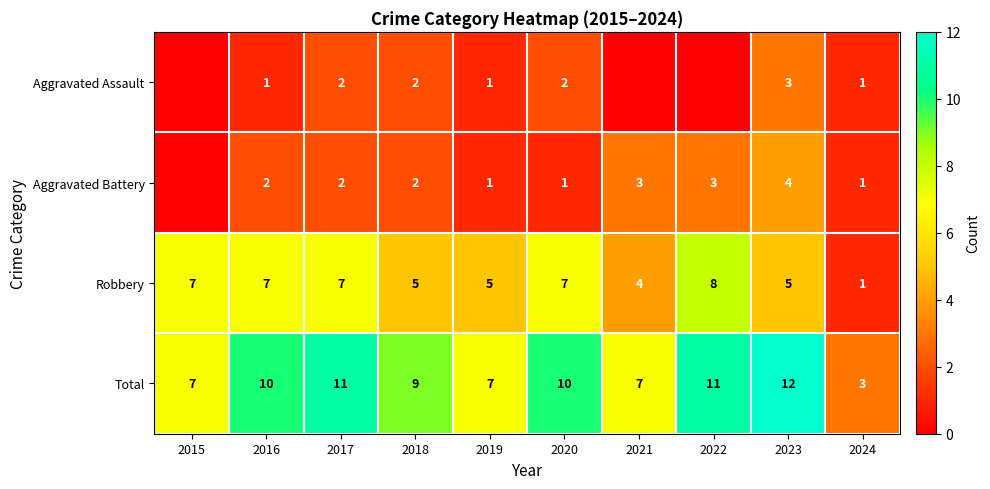

Is the value of Aggravated Assault at 2017 greater than the value of Robbery at 2016?

No